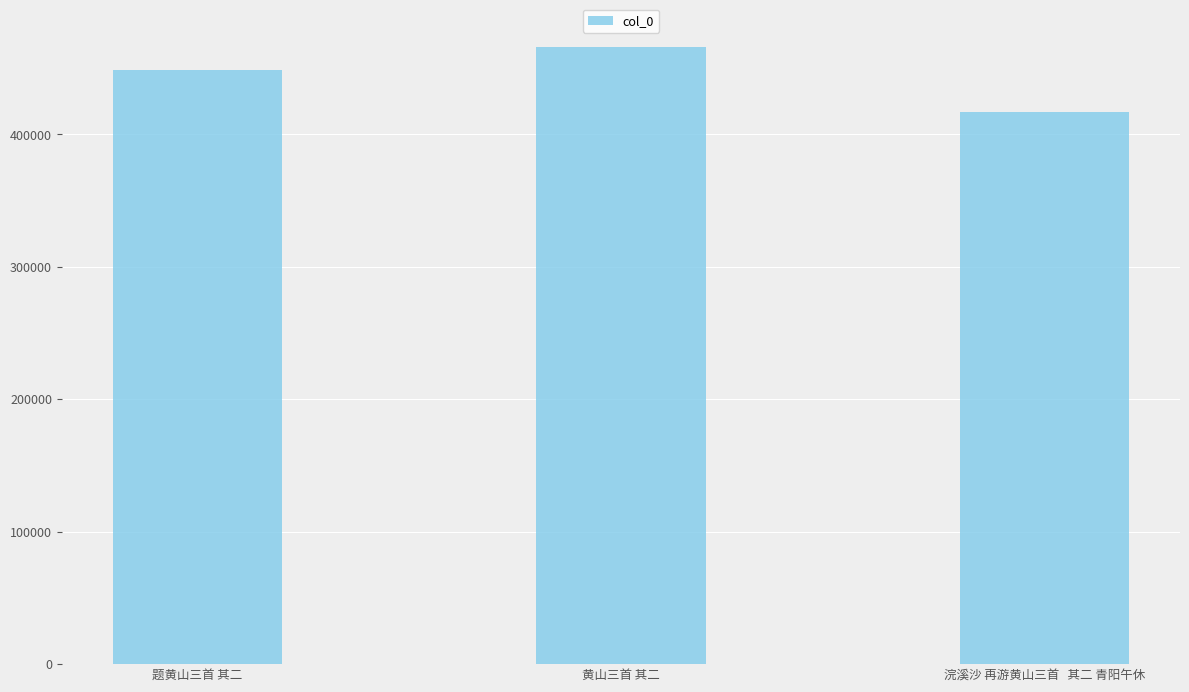

What is the ratio of the value at 浣溪沙 再游黄山三首   其二 青阳午休 to the value at 黄山三首 其二?

0.9